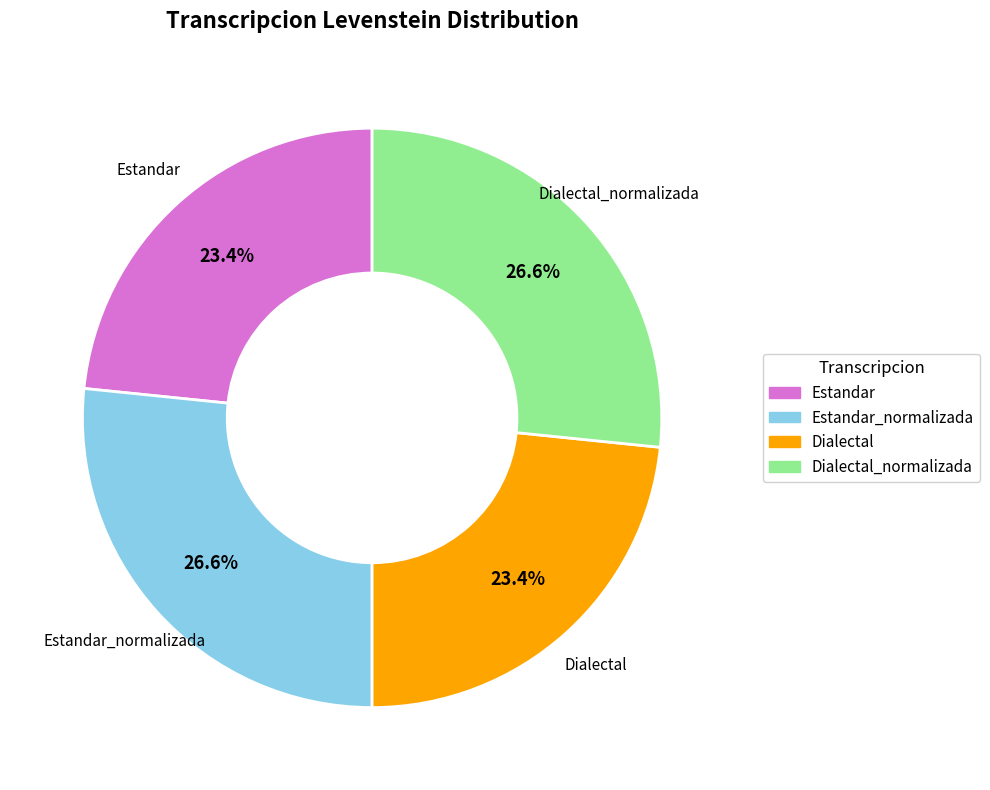

Is there a majority slice in this chart?

No